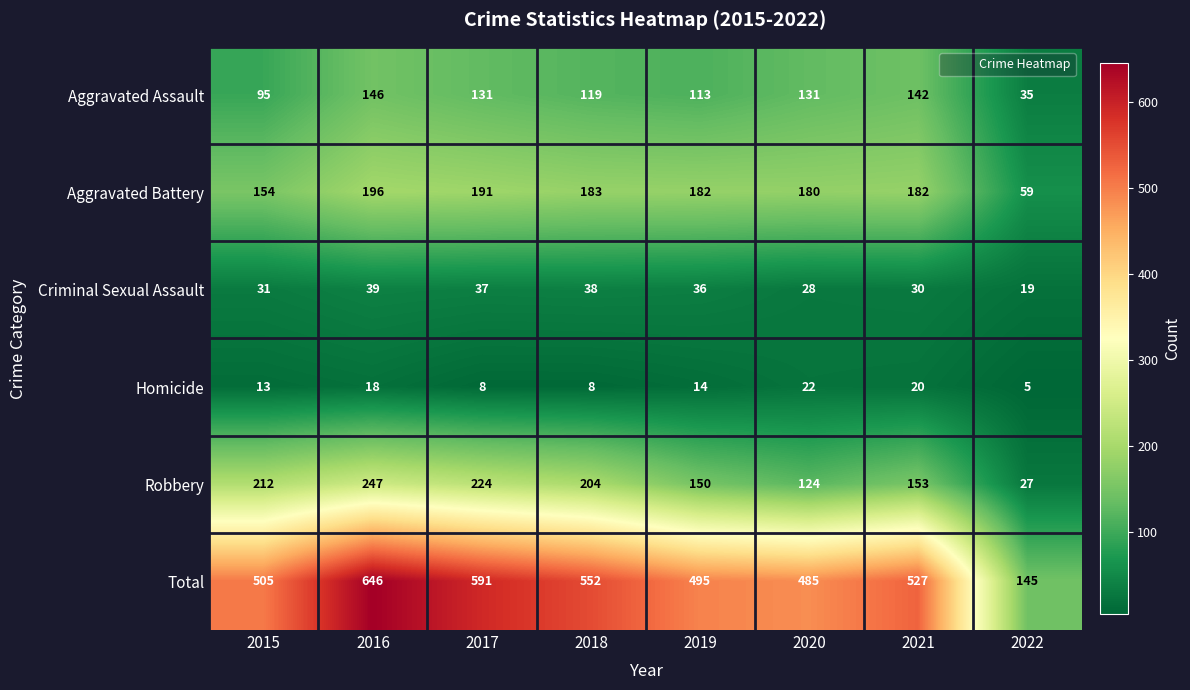

What is the difference between the Aggravated Assault values at 2015 and 2022?

60